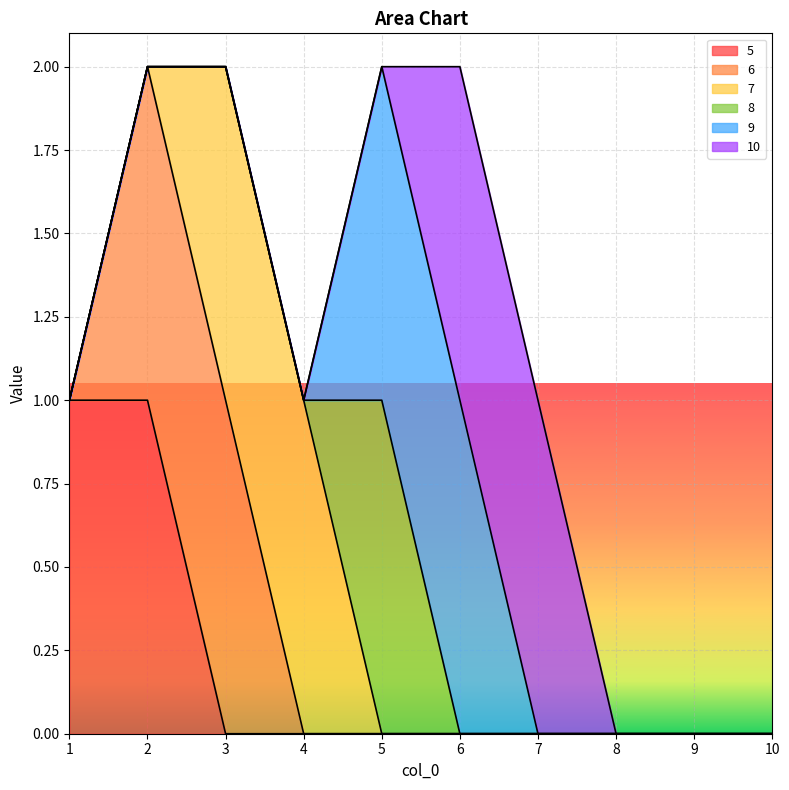

What is the difference between the maximum and minimum values in the 8 series?

1